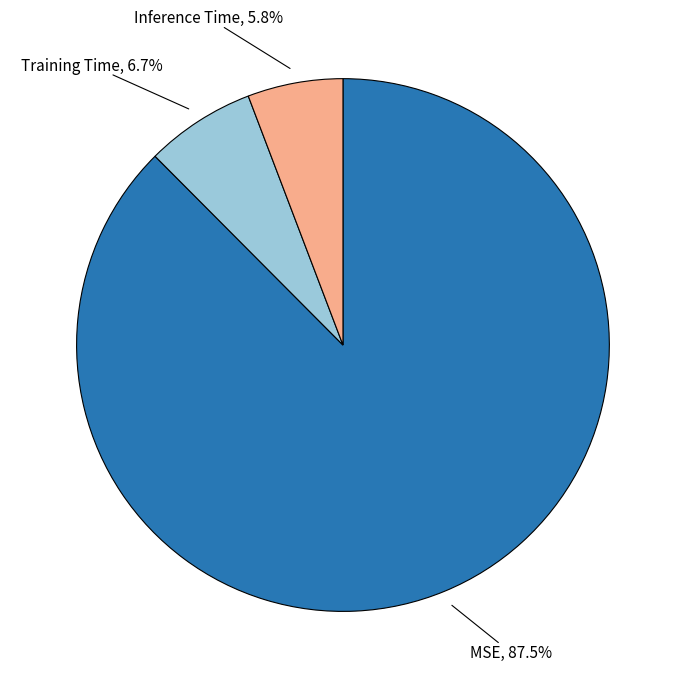

Is there any slice that represents more than half of the pie?

Yes